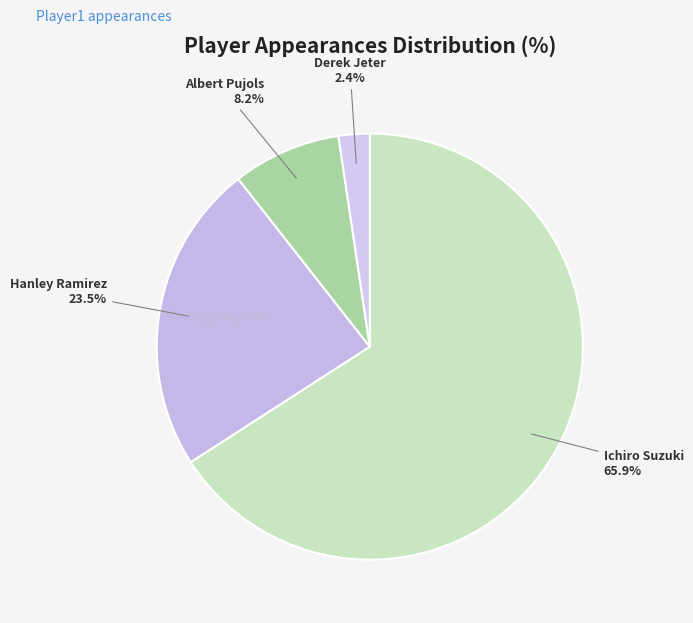

To the nearest percent, what is the difference between the Ichiro Suzuki and Derek Jeter slice percentages?

64%